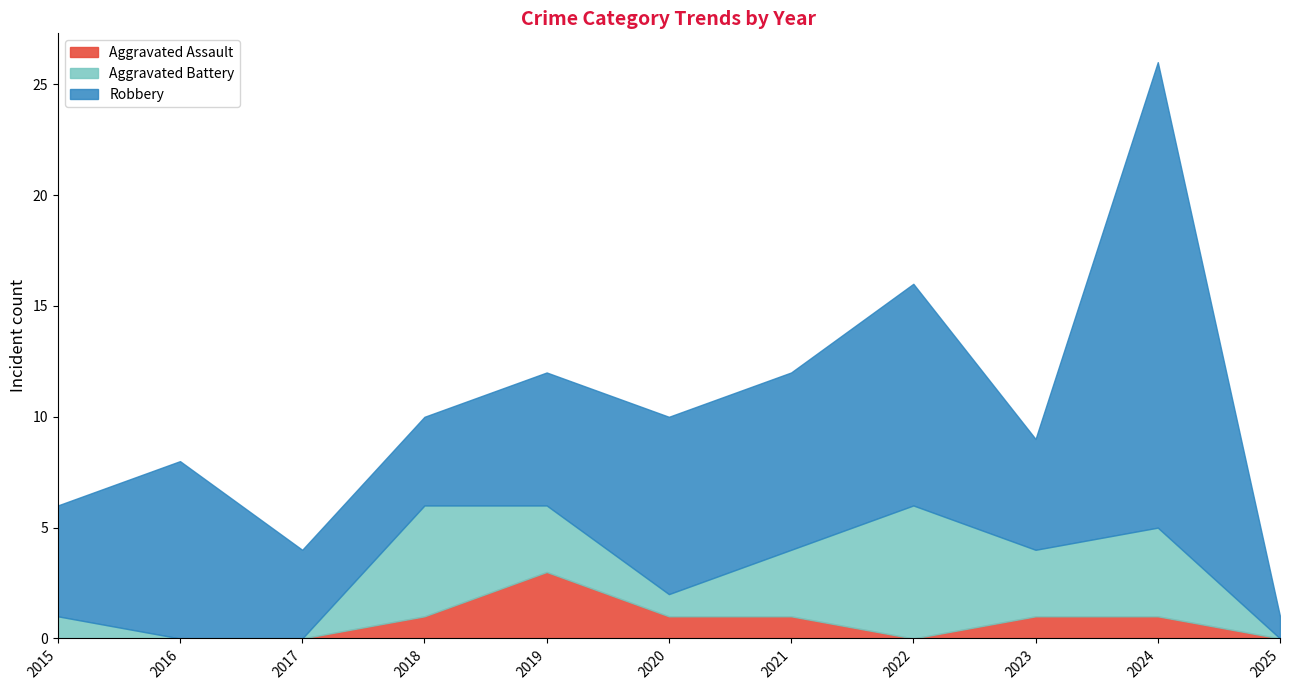

True or false: Aggravated Battery has a value of 1 at 2020.

True